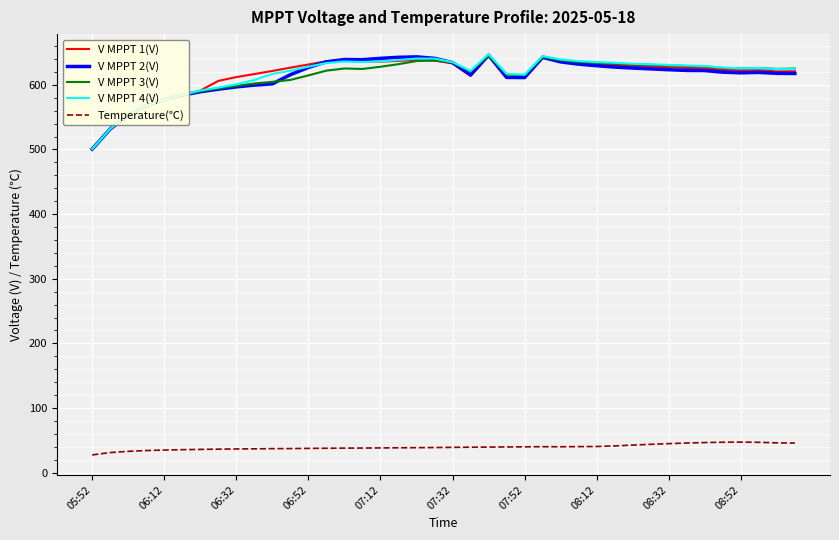

What is the minimum value shown in the chart?

27.4